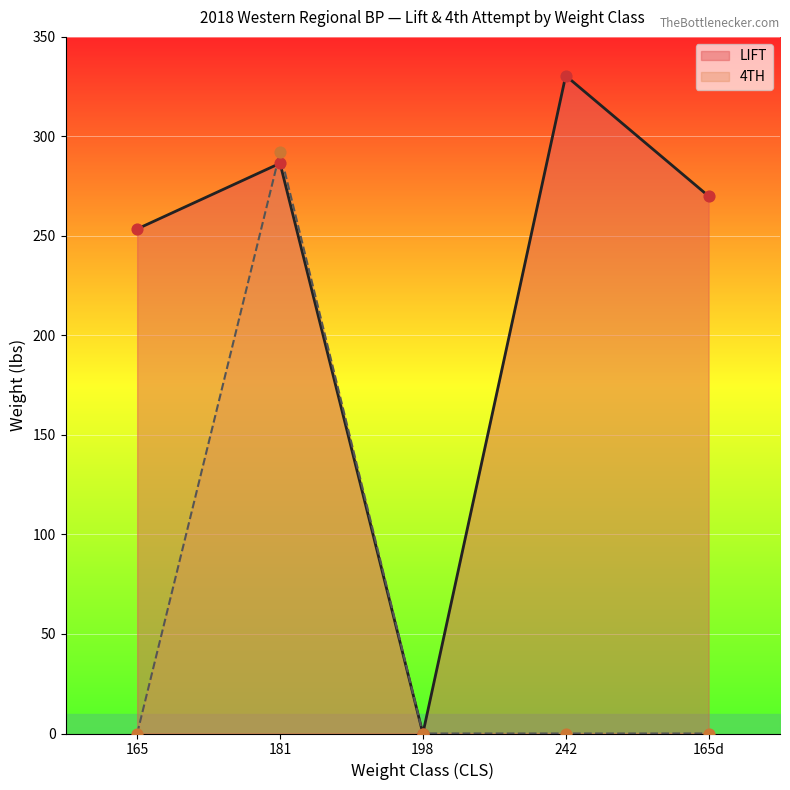

Is the value of LIFT at 181 greater than the value of 4TH at 198?

Yes